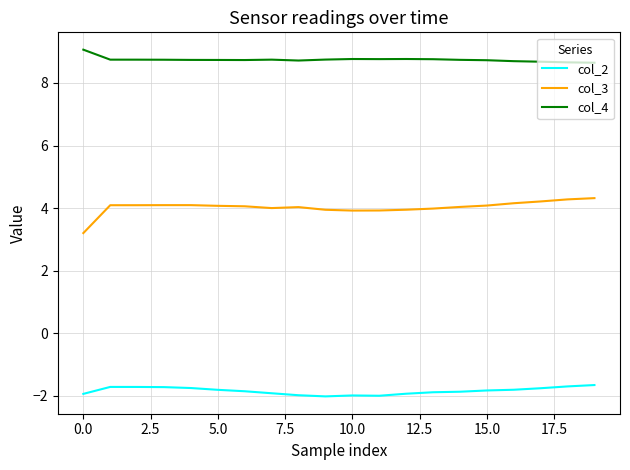

What is the difference between the second highest and minimum values in the col_2 series?

0.3